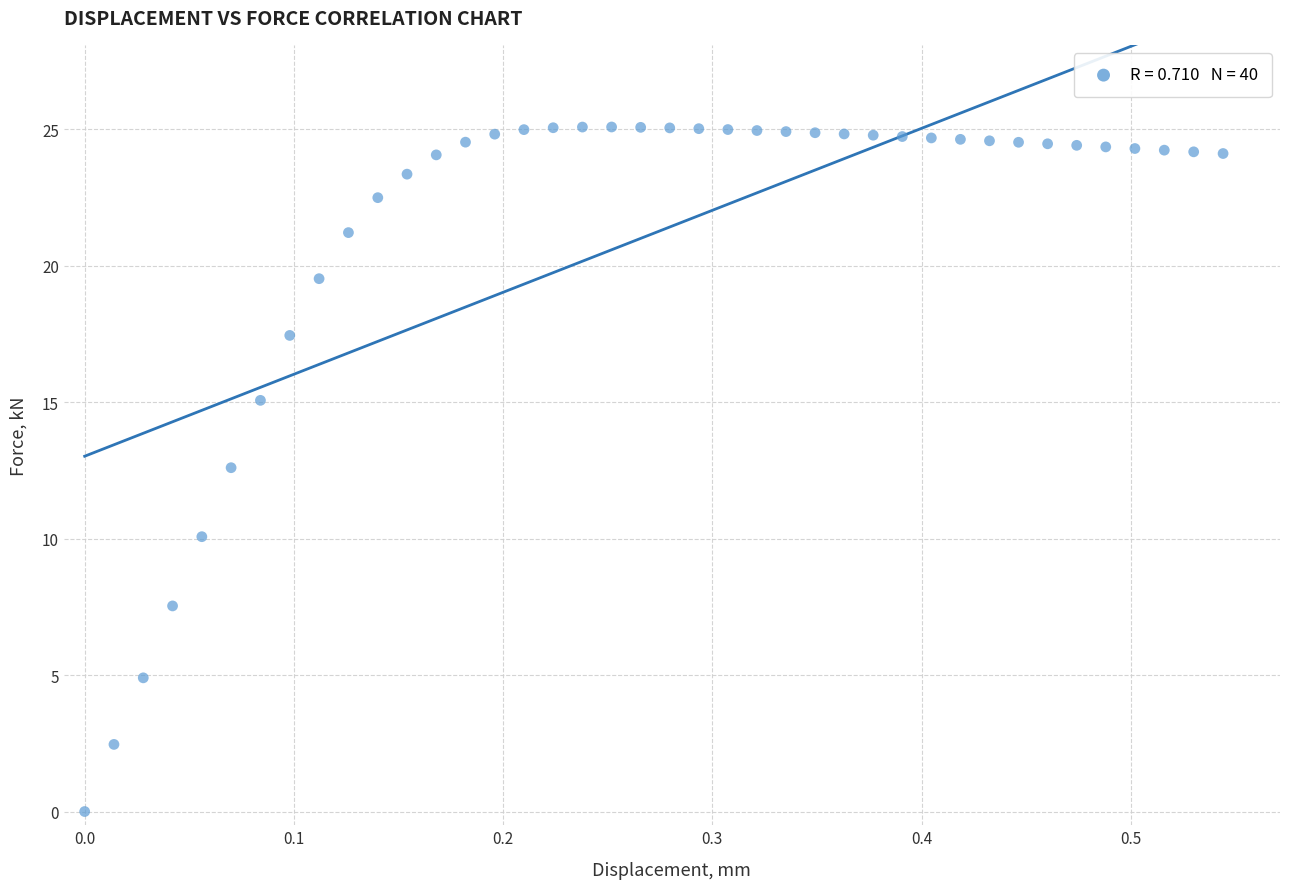

What is the range of X values (max minus min)?

0.5